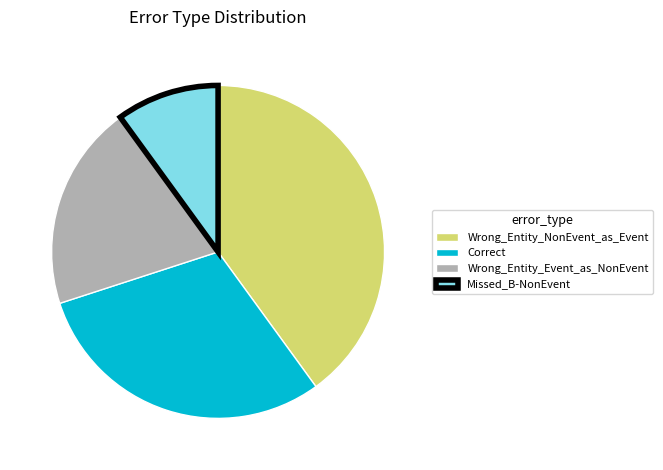

Is the sum of Wrong_Entity_Event_as_NonEvent and Wrong_Entity_NonEvent_as_Event greater than half?

Yes